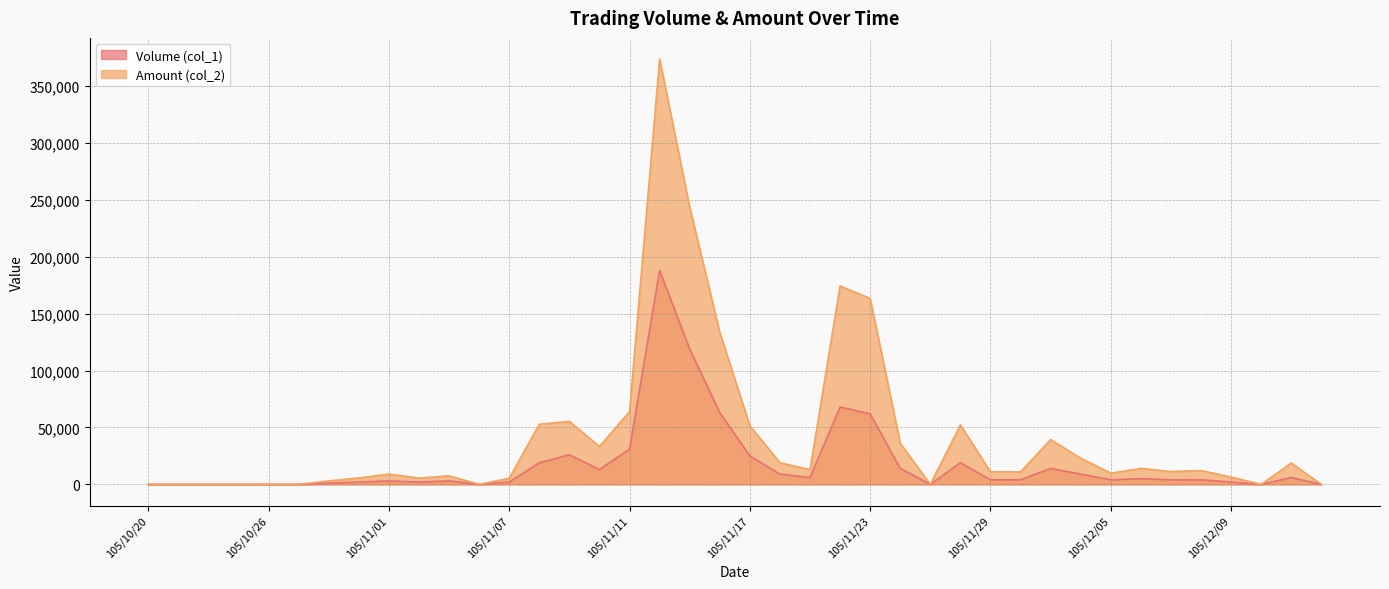

At which category does the chart reach its minimum across all series?

105/10/20